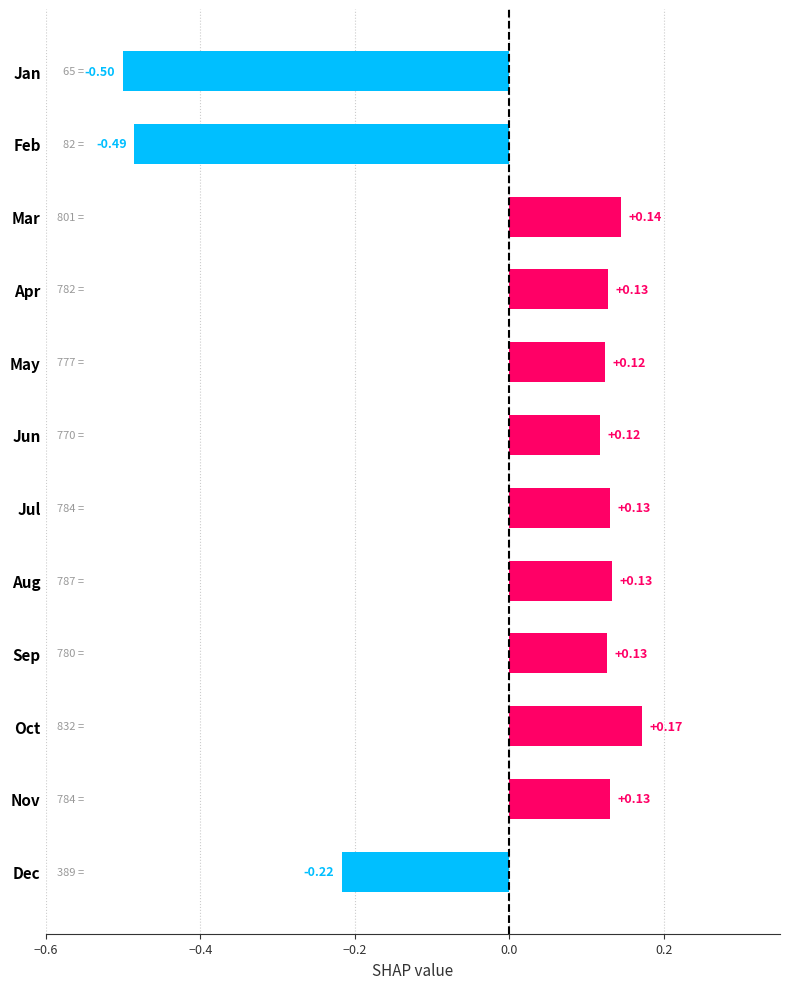

What is the sum of the values at Jul and Mar?

0.3